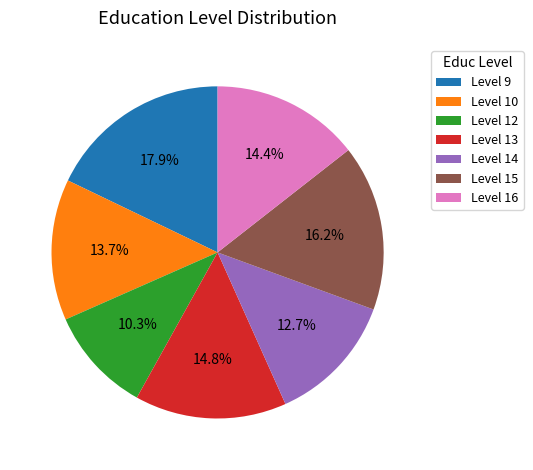

To the nearest percent, what is the difference between the largest and smallest slice percentages?

8%